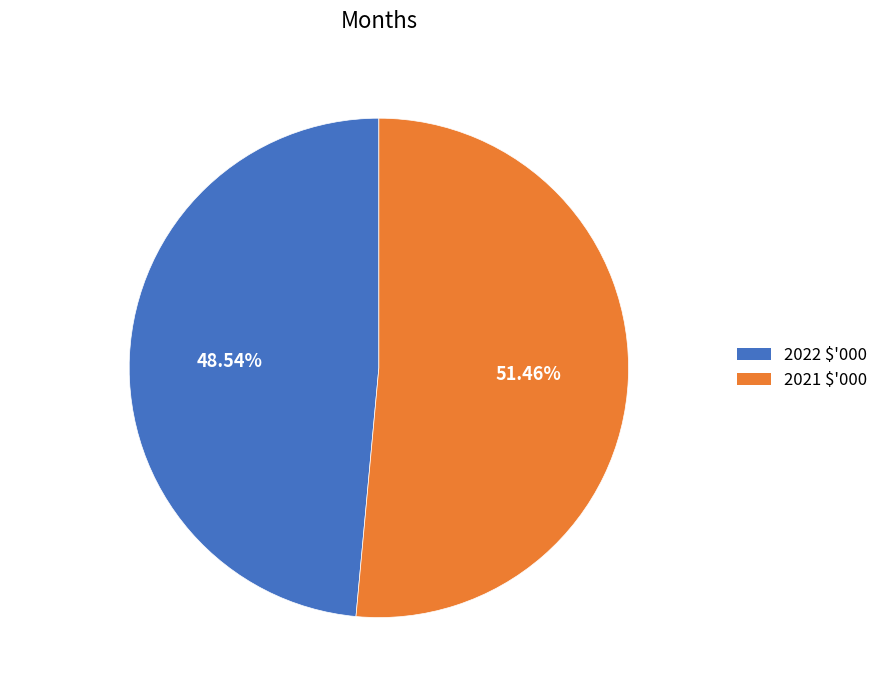

To the nearest percent, what is the difference between the largest and smallest slice percentages?

3%